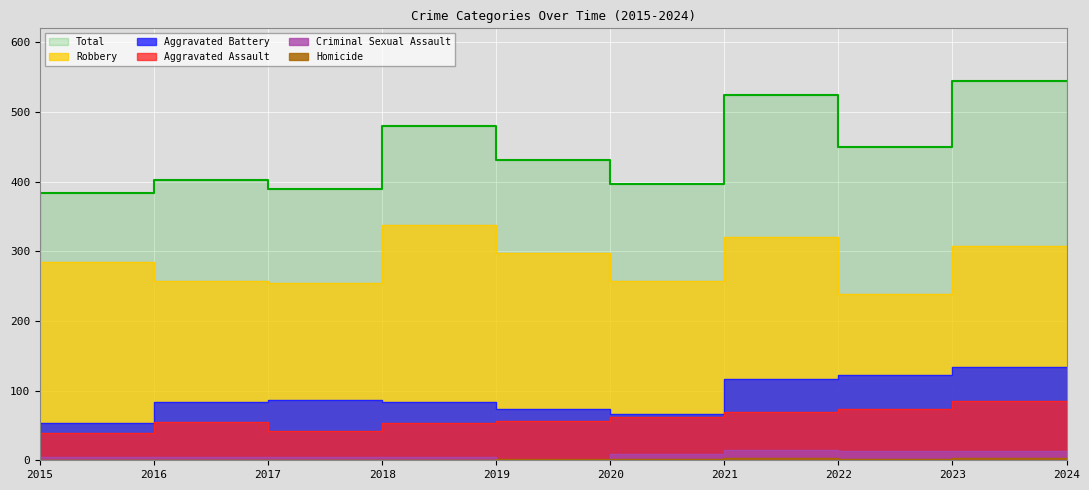

Reading right to left, what are all the values shown in this chart?

Aggravated Assault: 2024=85	2023=74	2022=70	2021=62	2020=57	2019=53	2018=42	2017=55	2016=39	2015=22
Aggravated Battery: 2024=134	2023=122	2022=117	2021=66	2020=74	2019=84	2018=87	2017=84	2016=53	2015=48
Criminal Sexual Assault: 2024=14	2023=13	2022=15	2021=9	2020=1	2019=4	2018=5	2017=4	2016=5	2015=8
Homicide: 2024=3	2023=2	2022=3	2021=2	2020=2	2019=1	2018=1	2017=1	2016=1	2015=0
Robbery: 2024=308	2023=238	2022=320	2021=258	2020=297	2019=338	2018=255	2017=258	2016=285	2015=227
Total: 2024=544	2023=449	2022=525	2021=397	2020=431	2019=480	2018=390	2017=402	2016=383	2015=305